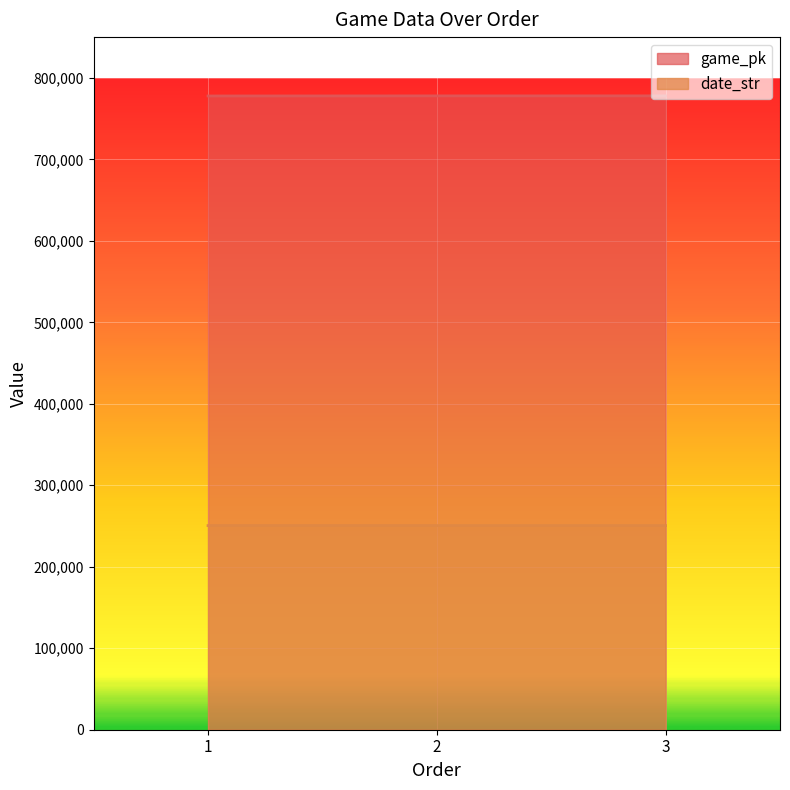

What is the sum of all date_str values?

751561